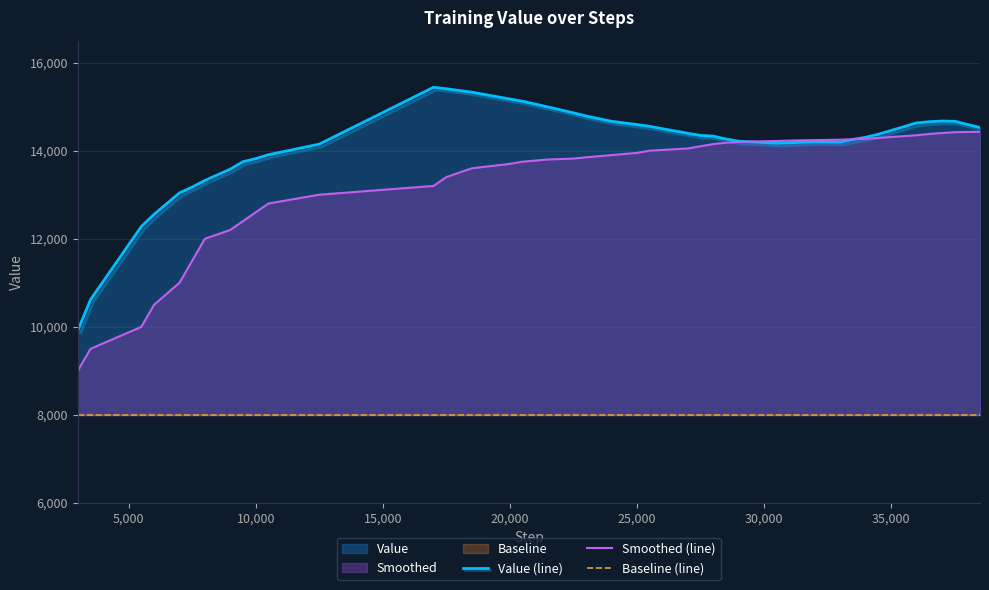

Rank the series by their maximum value, from lowest to highest.

Baseline (line), Smoothed (line), Value (line)